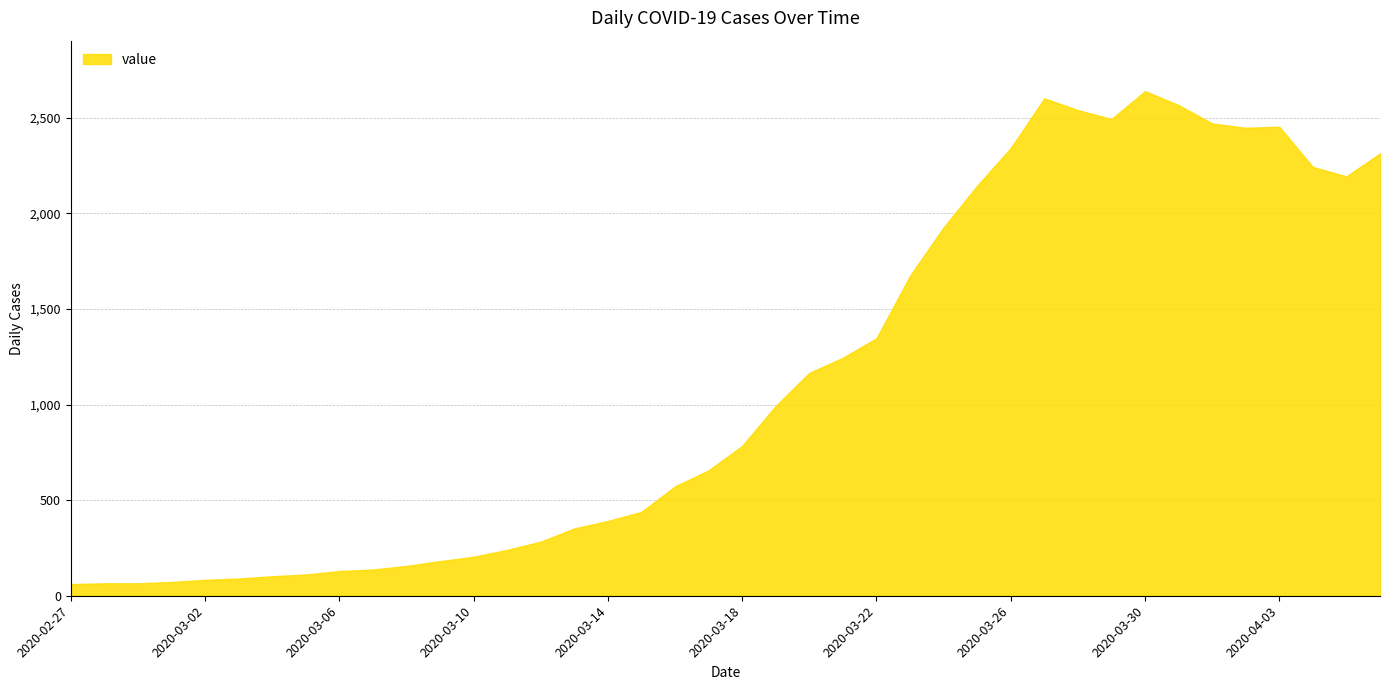

What is the maximum value shown in the chart?

2640